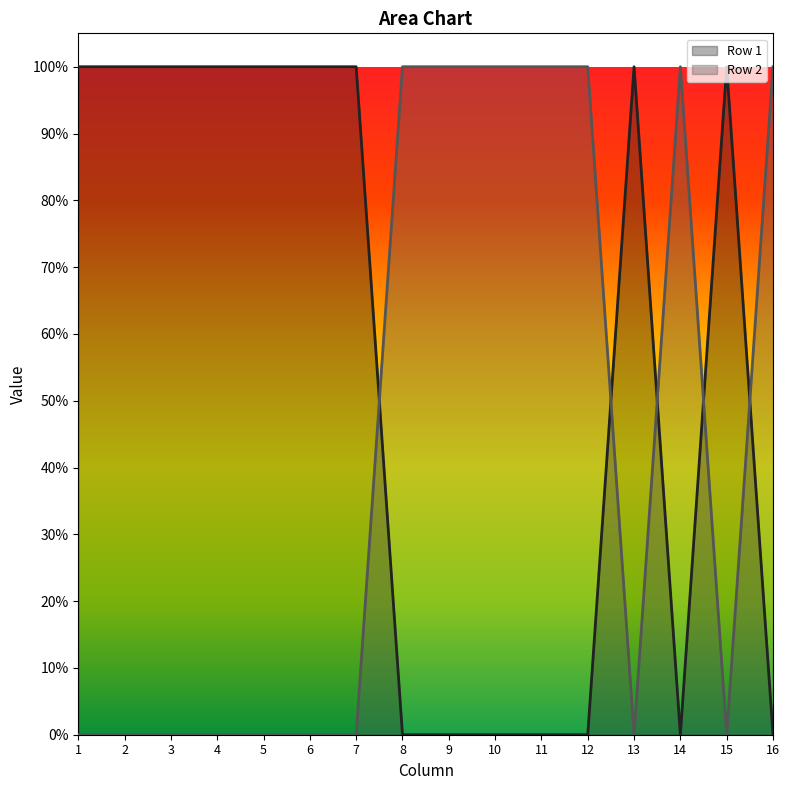

Where is the first local minimum for Row 1?

14